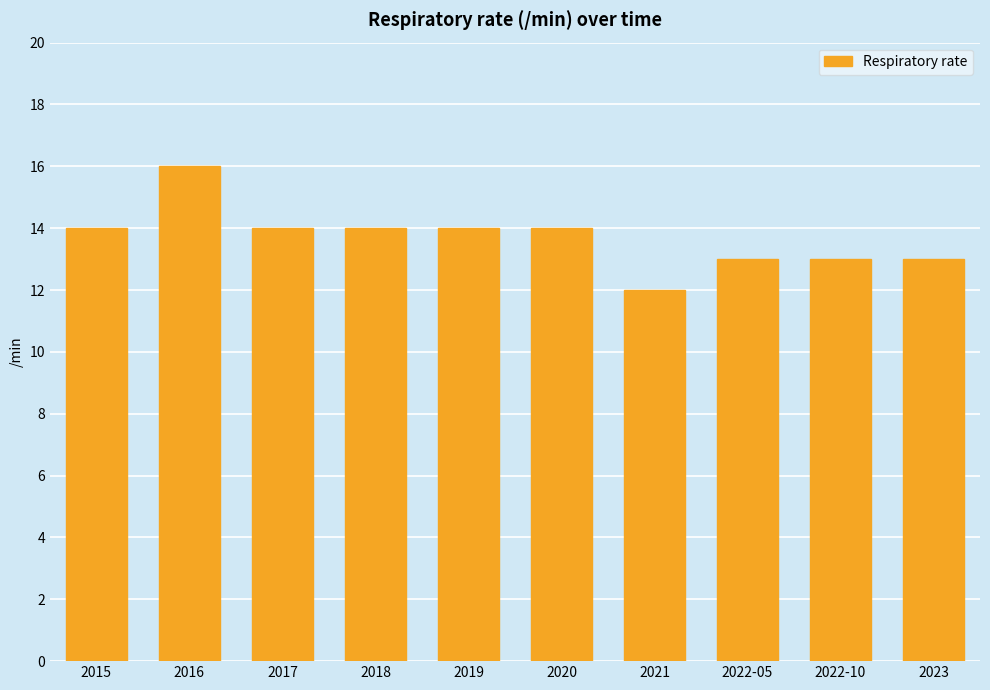

What is the average value?

14